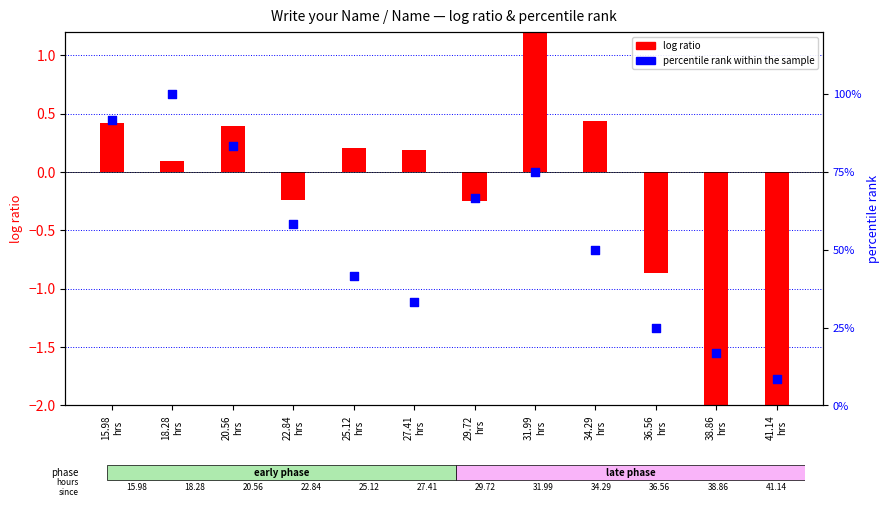

At which category is the sum across all series the highest?

18.28
hrs